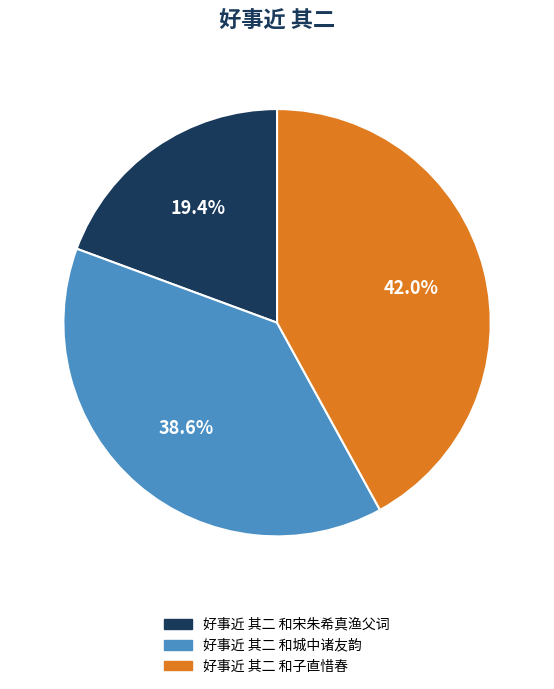

The 好事近 其二 和子直惜春 slice represents 42% of the pie. True or false?

True